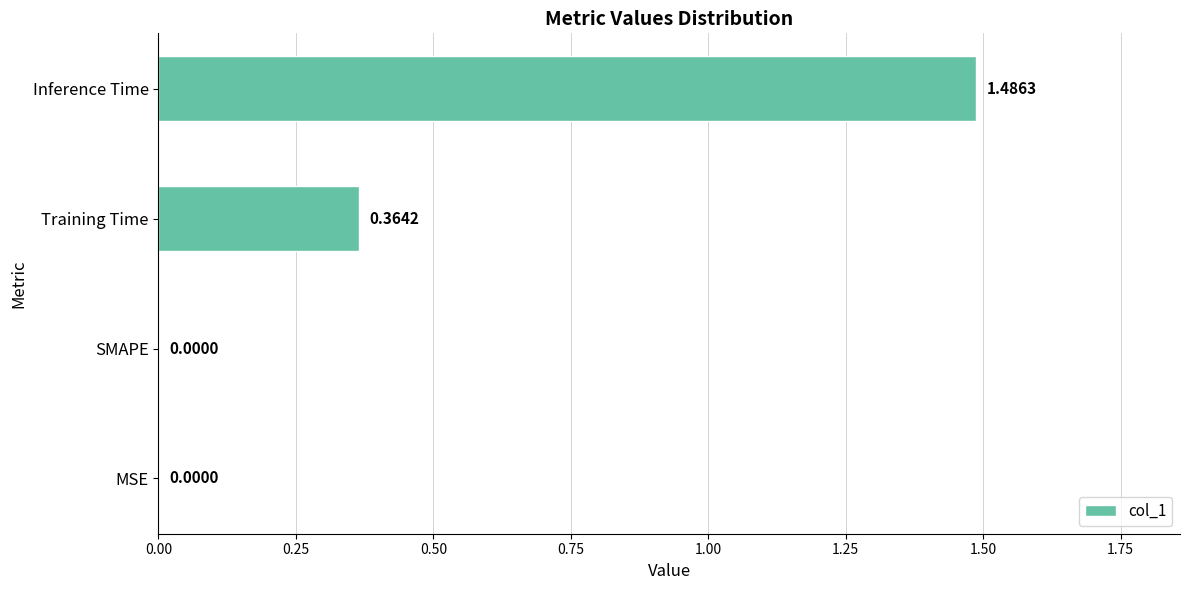

How many data points does each series have?

4